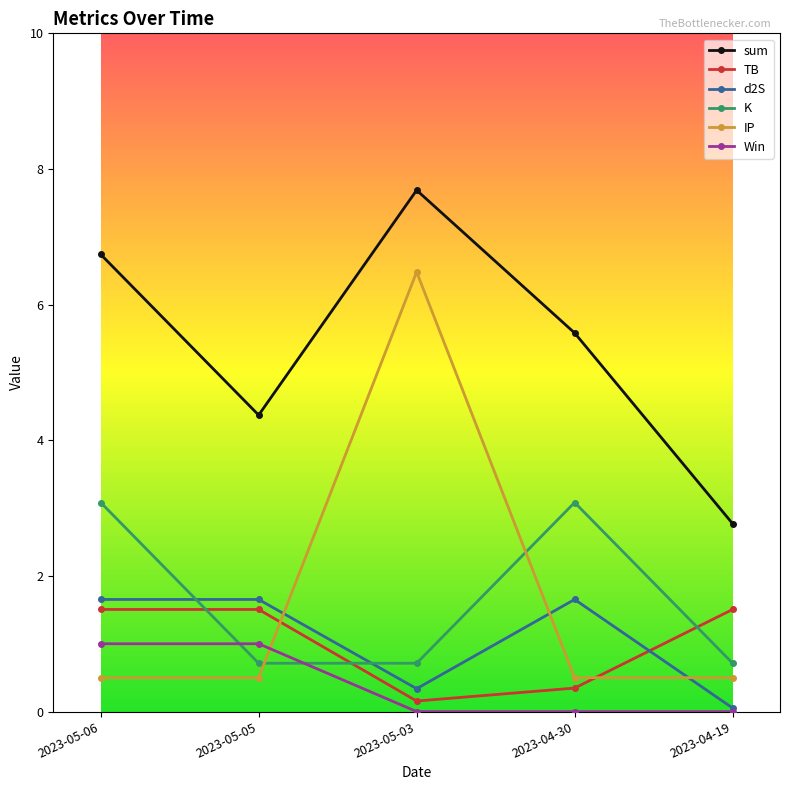

True or false: TB has a value of 1.5 at 2023-04-19.

True